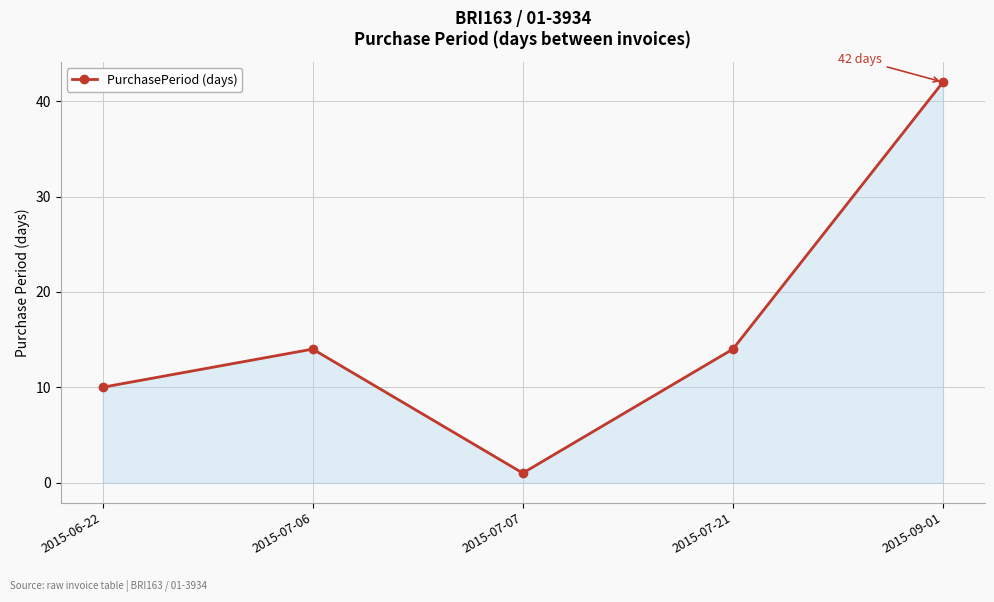

Reading left to right, extract all data points from this chart.

10	14	1	14	42